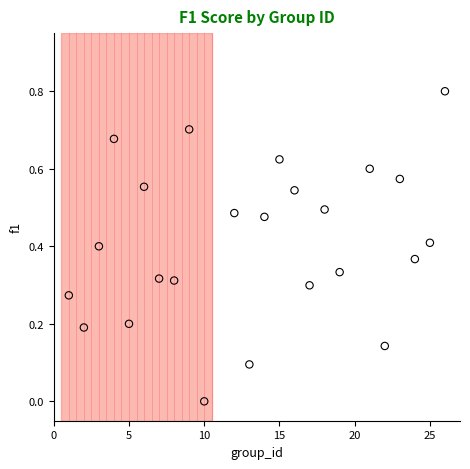

What is the range of X values (max minus min)?

25.0